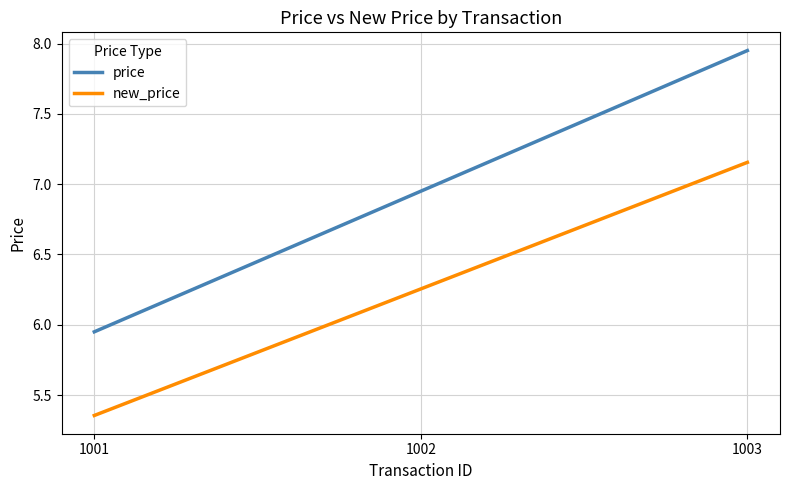

Between 1001 and 1003, which series saw the biggest shift?

price